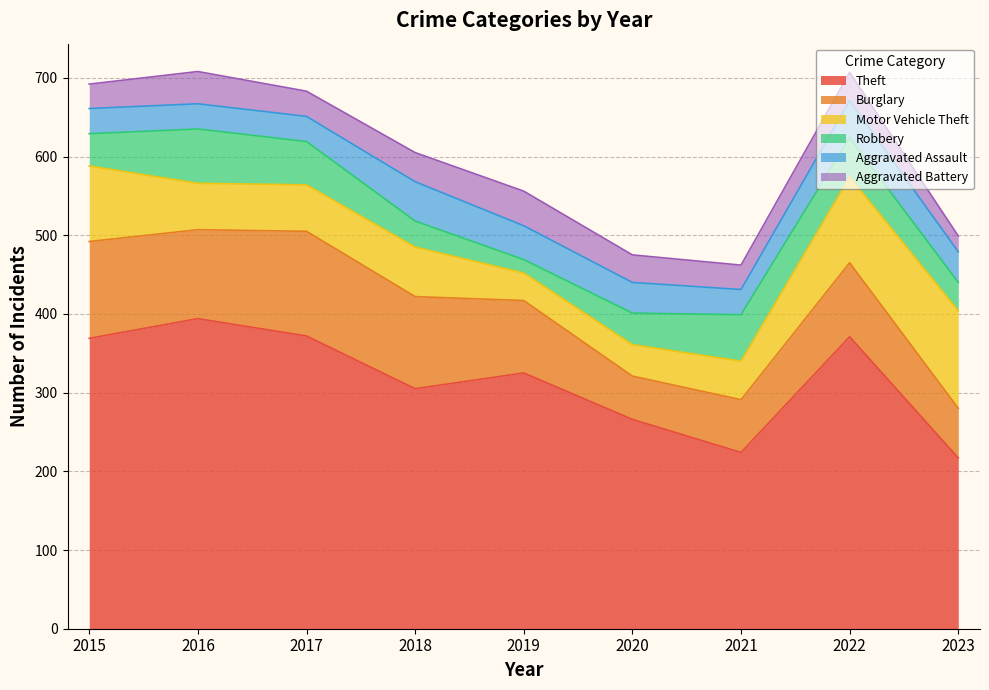

At which category does Robbery reach its first local valley?

2019